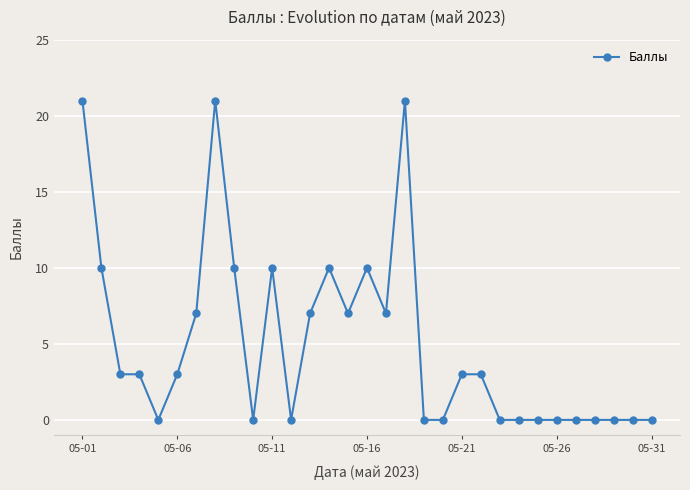

True or false: there are more than 0 points higher than both neighbors.

True